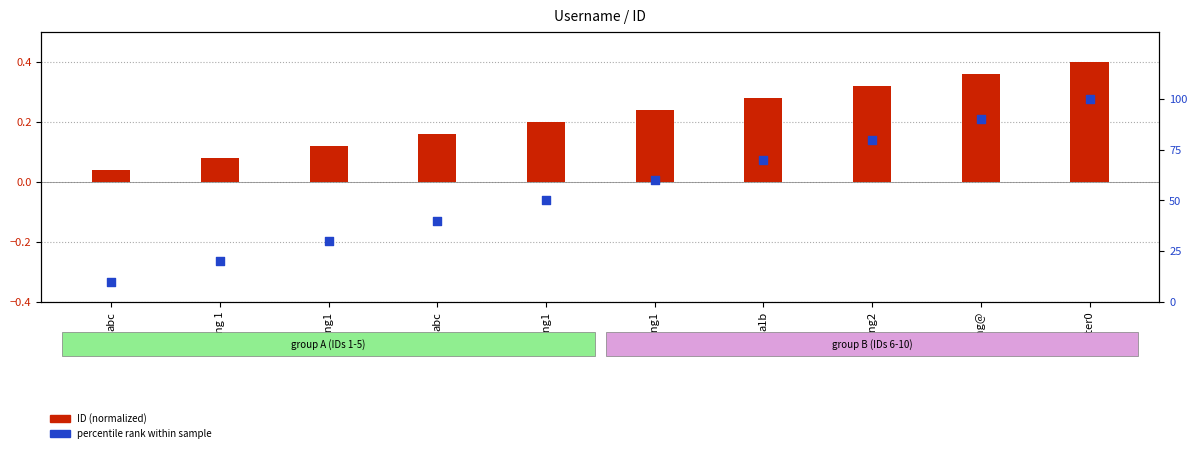

At which category is the sum across all series the highest?

tester0